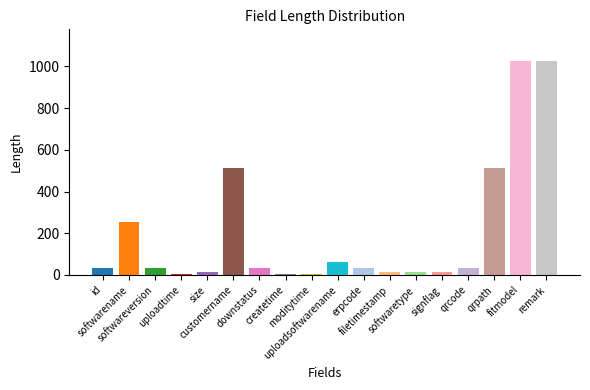

How many bars are there in total?

18